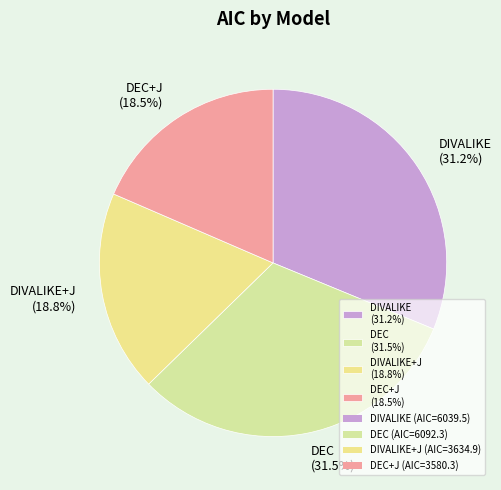

Between DIVALIKE+J (18.8%) and DEC (31.5%), which is larger?

DEC (31.5%)